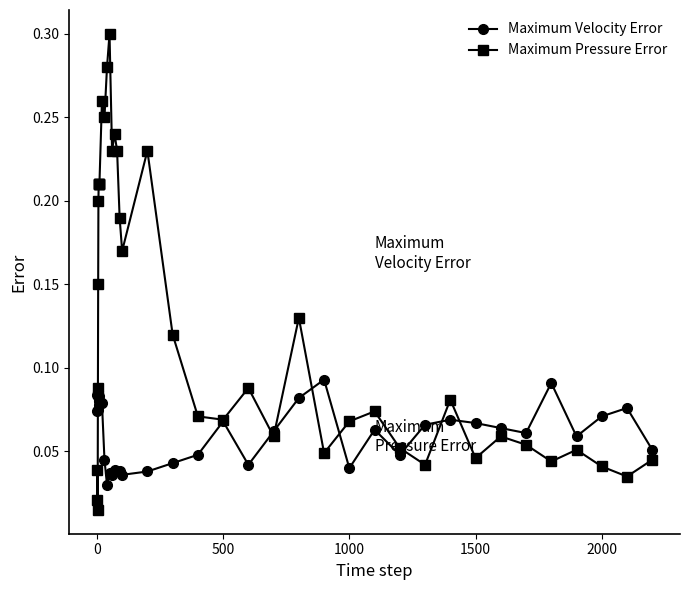

Which series has the largest total across all categories?

Maximum Pressure Error